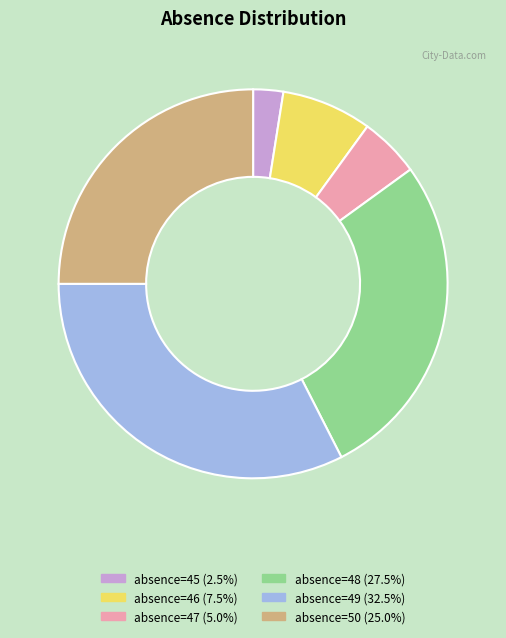

Which category has the biggest portion of the pie?

absence=49